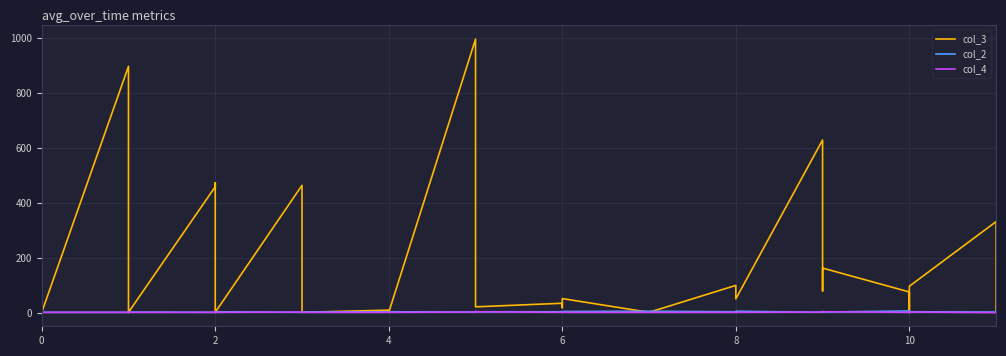

Is this an area chart (filled region under the line)?

No